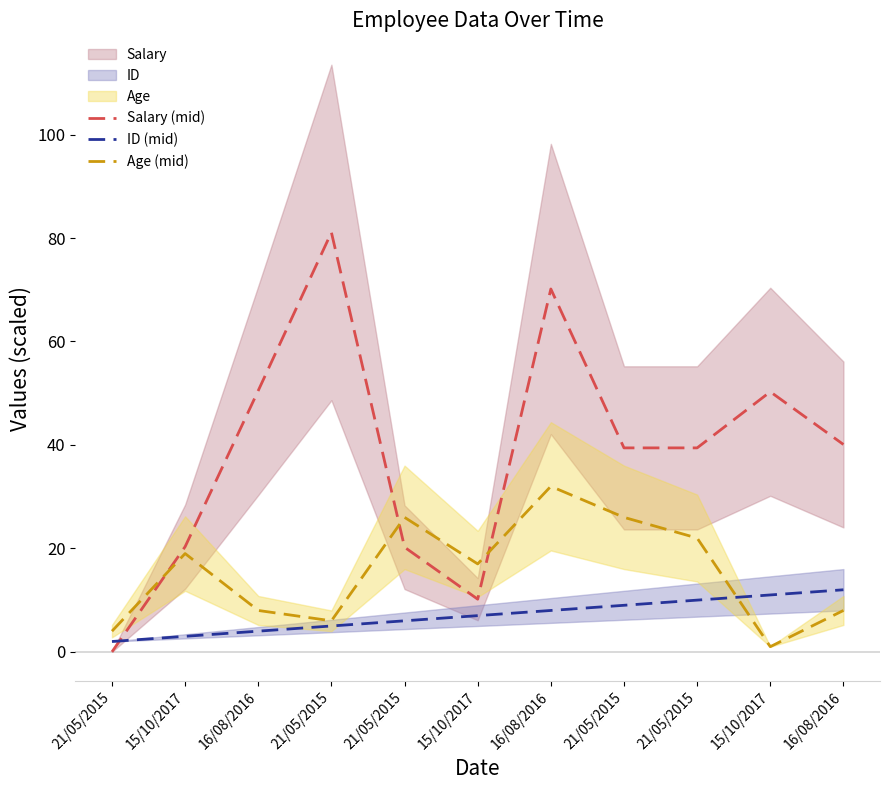

Which category has the highest value across all series?

21/05/2015